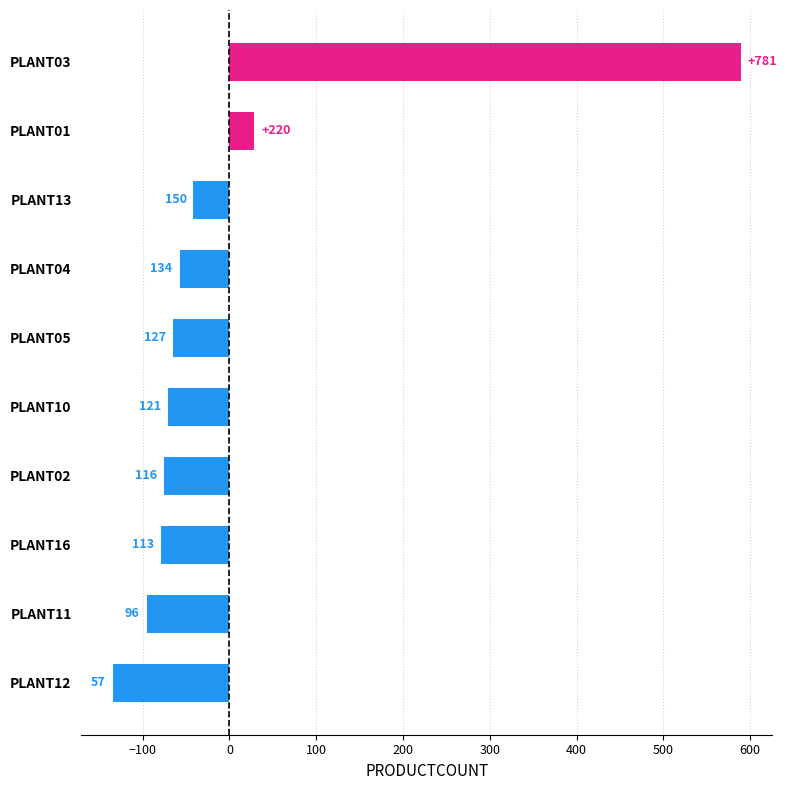

What is the maximum value shown in the chart?

589.5